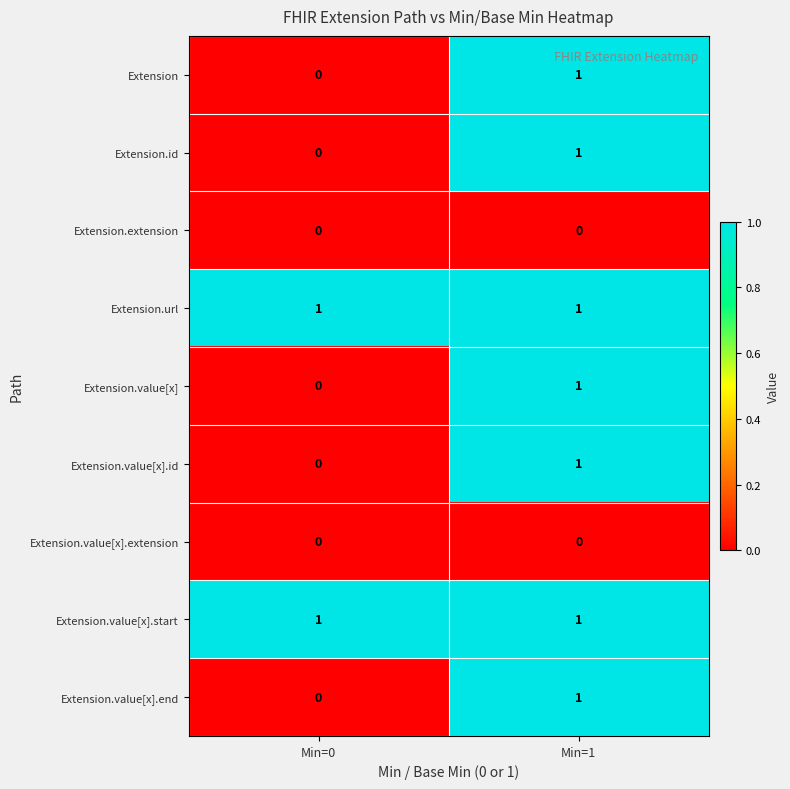

The value of Extension.value[x].start at Min=0 is 1. True or false?

True